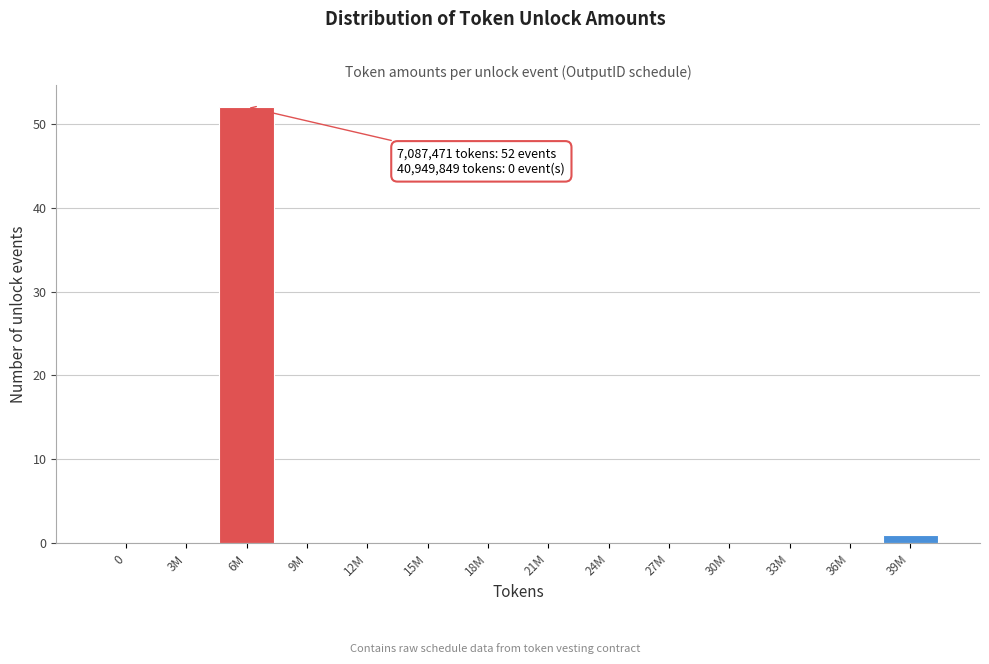

Reading right to left, transcribe all the data shown in this chart.

39M=1	36M=0	33M=0	30M=0	27M=0	24M=0	21M=0	18M=0	15M=0	12M=0	9M=0	6M=52	3M=0	0=0